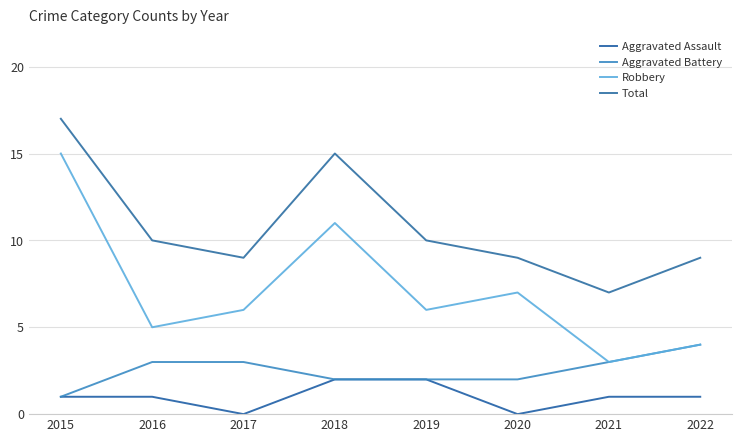

Which category has the lowest value across all series?

2017